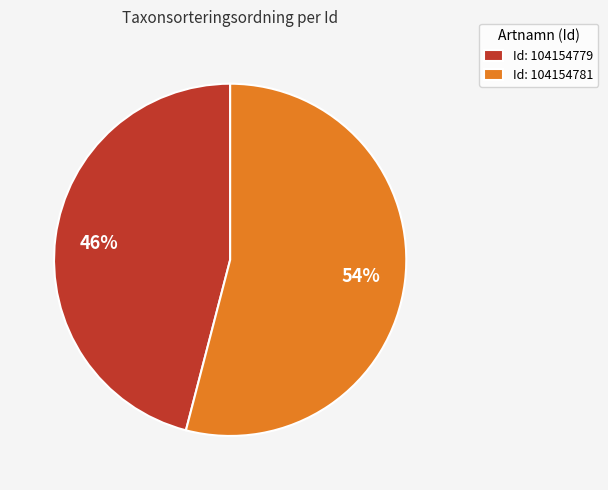

Which slice represents more than half of the pie?

Id: 104154781